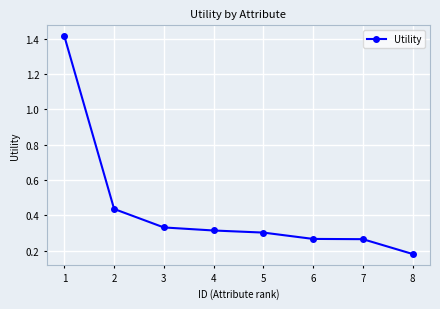

How many categories are shown in the chart?

8